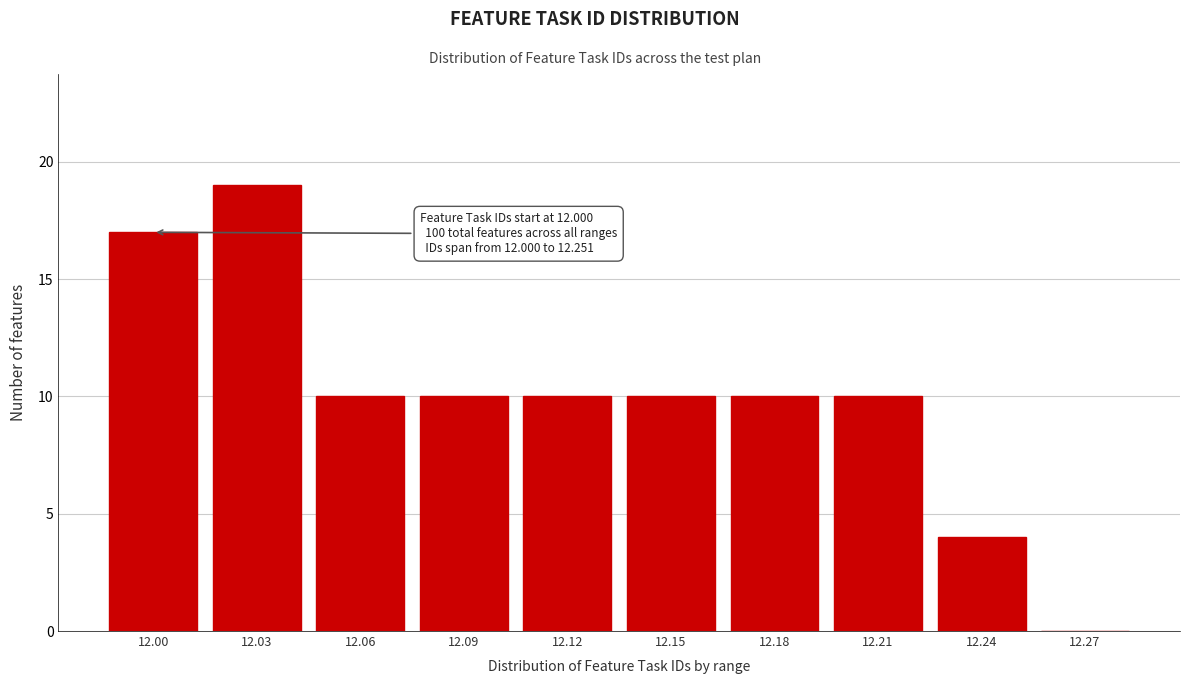

Reading right to left, extract all data points from this chart.

12.27=0	12.24=4	12.21=10	12.18=10	12.15=10	12.12=10	12.09=10	12.06=10	12.03=19	12.00=17